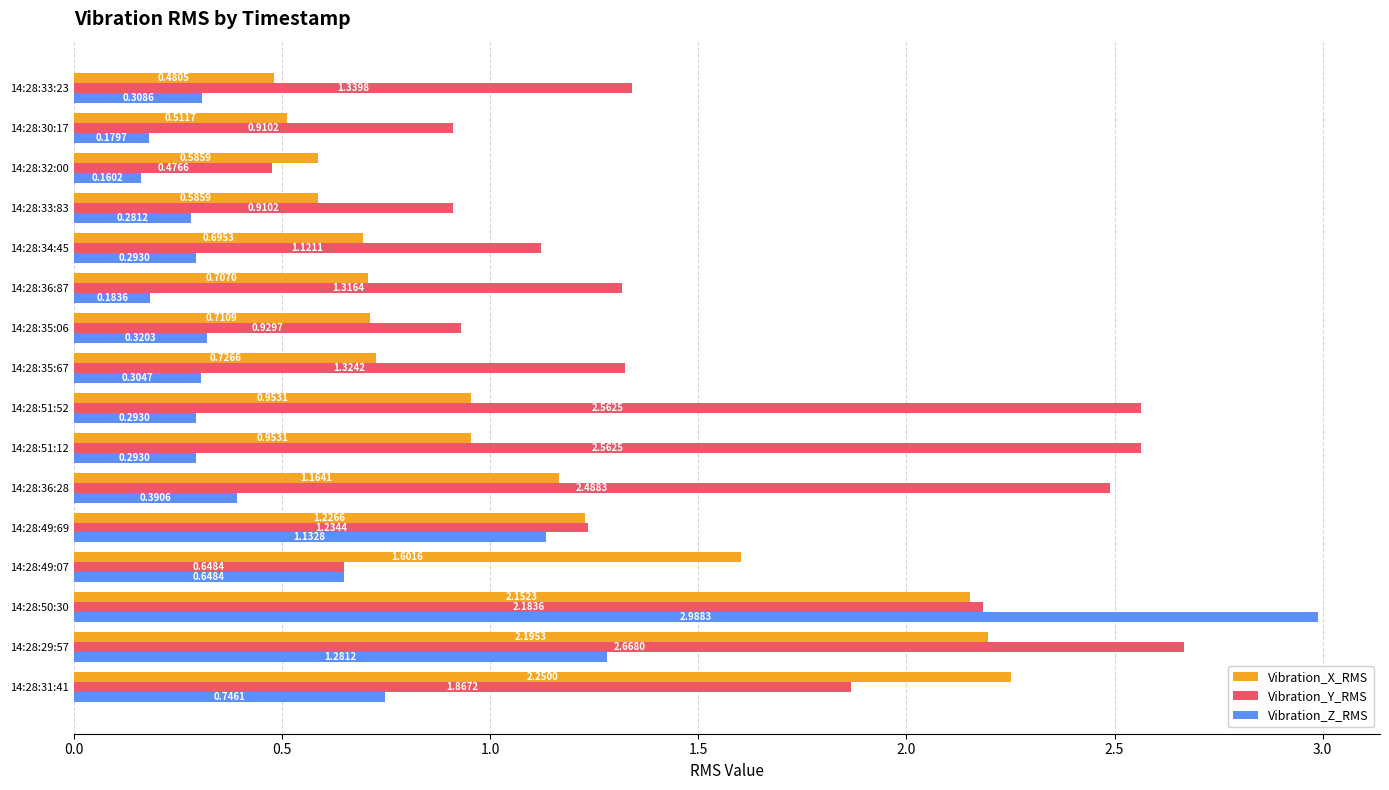

At how many categories does at least one series exceed 2?

6